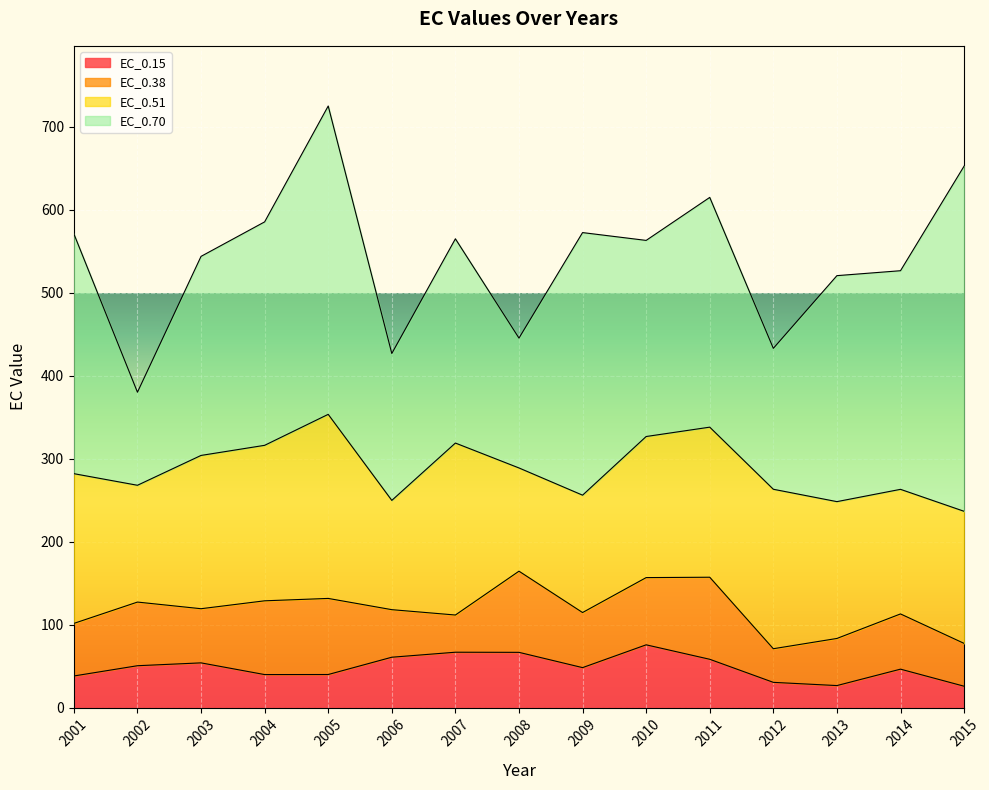

How many distinct data groups are displayed?

4